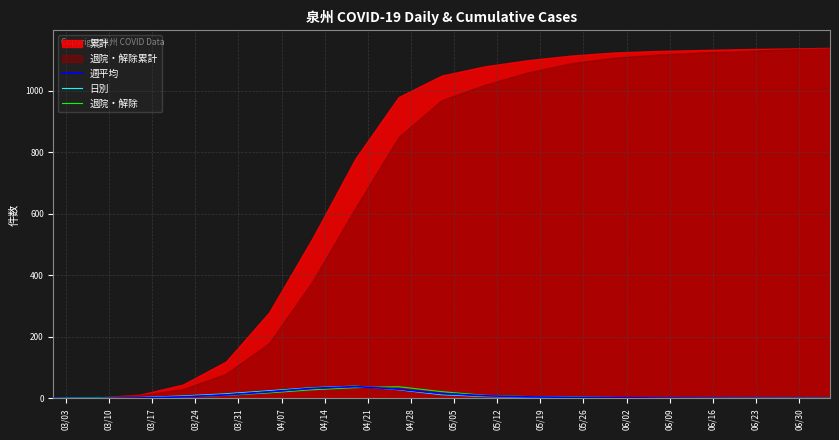

What is the highest value of the 日別 series?

40.0